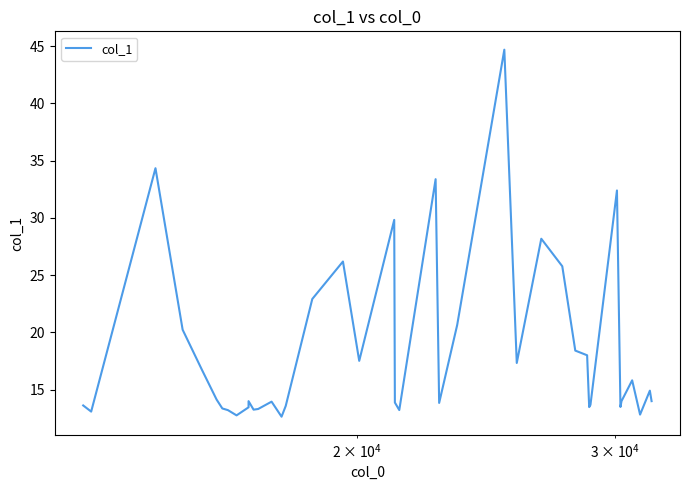

Count the number of values greater than 14.

19